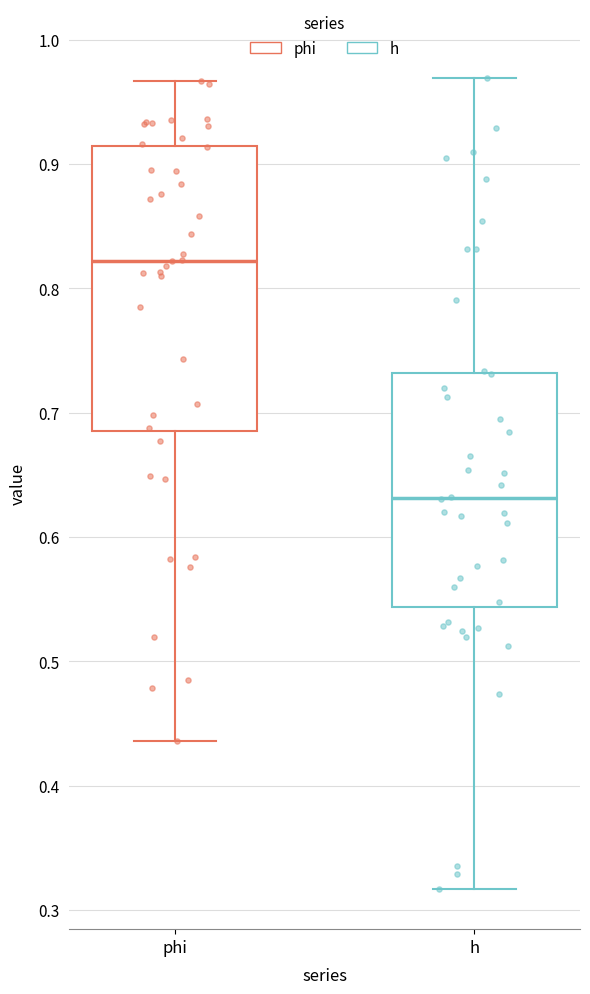

Reading left to right, transcribe this box plot: for each box, give where its median line is, the range the box spans, and where its two whiskers end, as read against the y-axis. The values are not printed on the chart, so give them approximately, as read against the axis.

phi: median 0.82, box 0.69 to 0.91, whiskers 0.44 to 0.97
h: median 0.63, box 0.54 to 0.73, whiskers 0.32 to 0.97